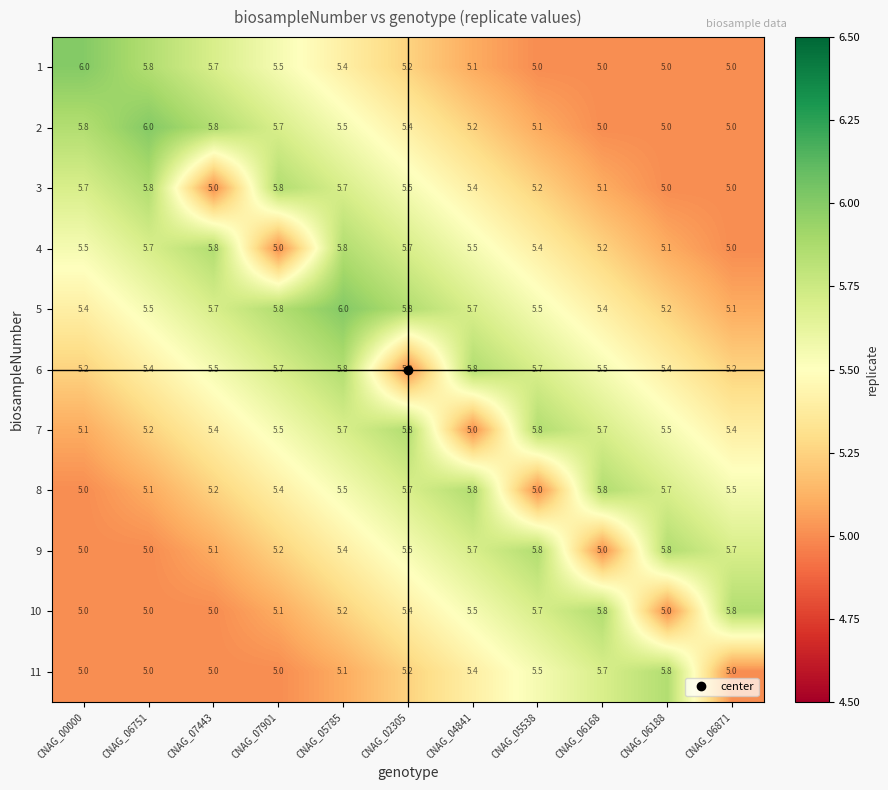

The 2 series shows 8.2 at CNAG_07443. True or false?

False